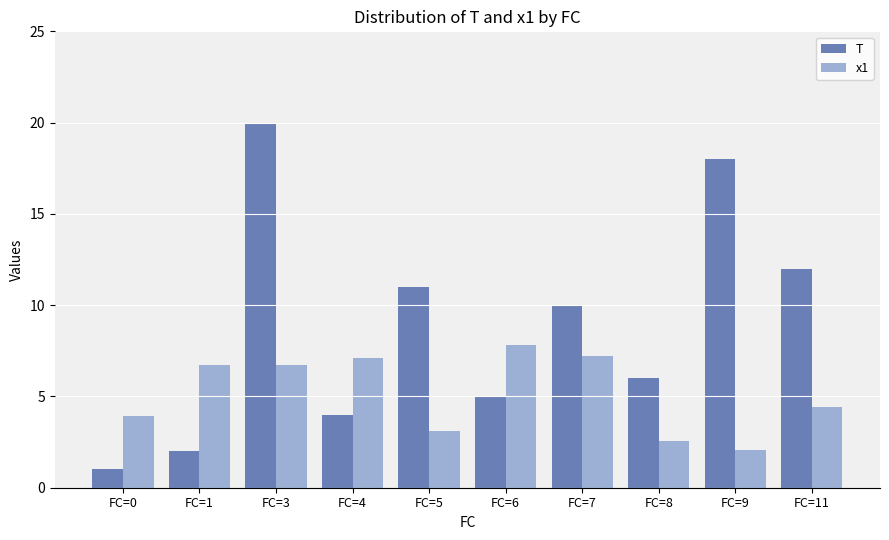

How many bars are there in each group?

2